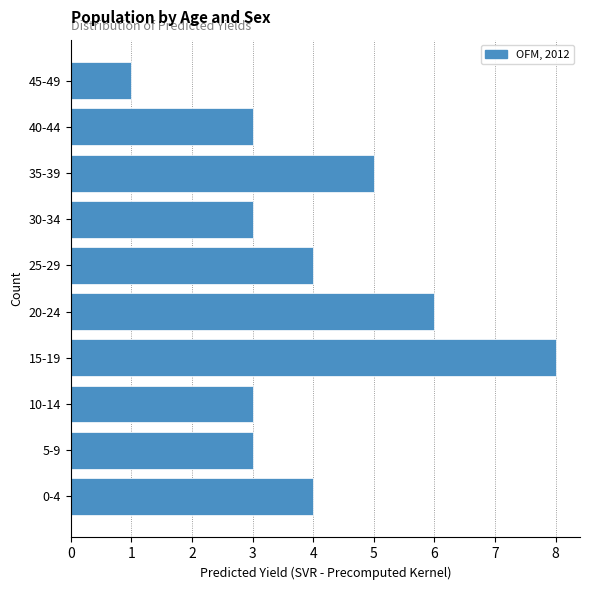

Reading bottom to top, extract all data points from this chart.

0-4=4	5-9=3	10-14=3	15-19=8	20-24=6	25-29=4	30-34=3	35-39=5	40-44=3	45-49=1